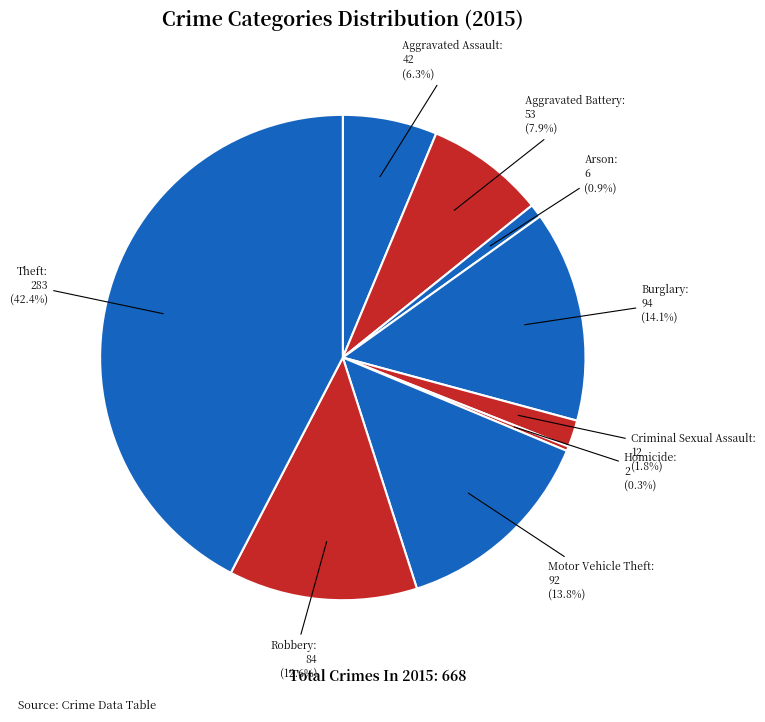

What is the largest slice in the pie chart?

Theft